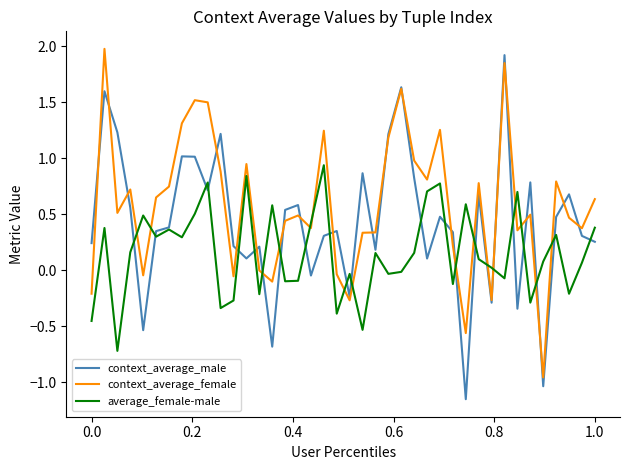

True or false: average_female-male and context_average_female intersect in this chart.

True